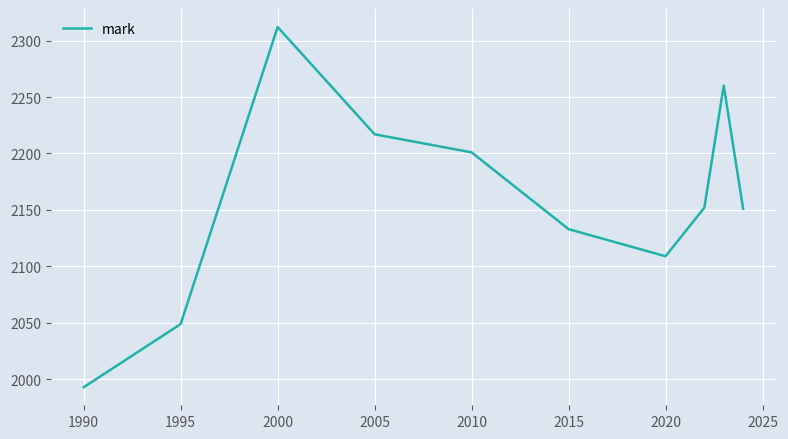

What is the average value?

2158